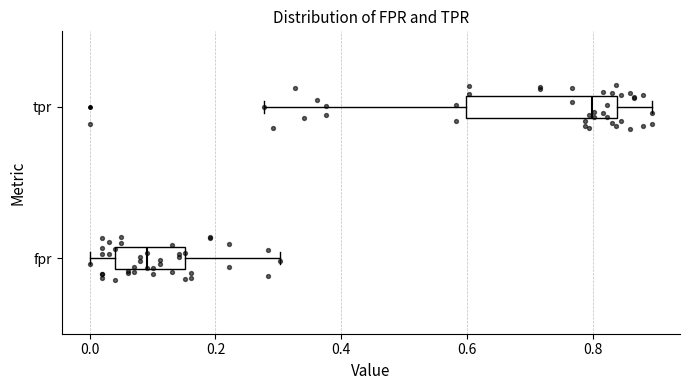

Reading bottom to top, transcribe this box plot: for each box, give where its median line is, the range the box spans, and where its two whiskers end, as read against the x-axis. The values are not printed on the chart, so give them approximately, as read against the axis.

fpr: median 0.10, box 0.04 to 0.16, whiskers 0.00 to 0.30
tpr: median 0.80, box 0.60 to 0.84, whiskers 0.28 to 0.90